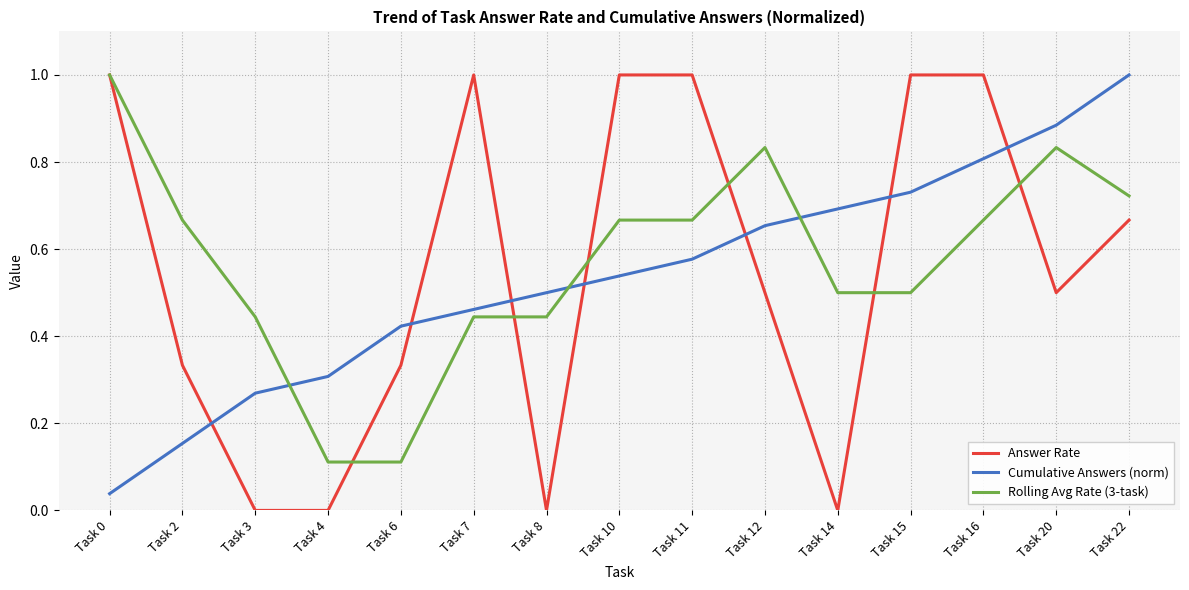

True or false: Cumulative Answers (norm) has more than 0 points higher than both neighbors.

False